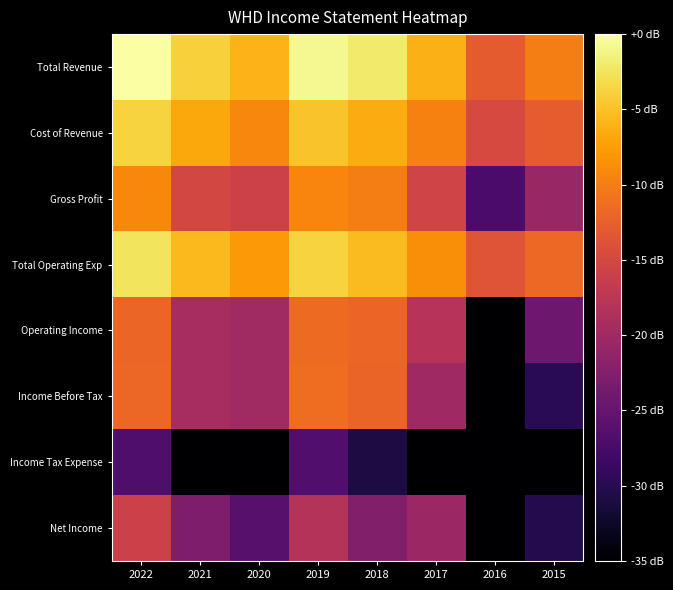

List the series in order of their peak value, lowest first.

Income Tax Expense, Net Income, Operating Income, Income Before Tax, Gross Profit, Cost of Revenue, Total Operating Exp, Total Revenue